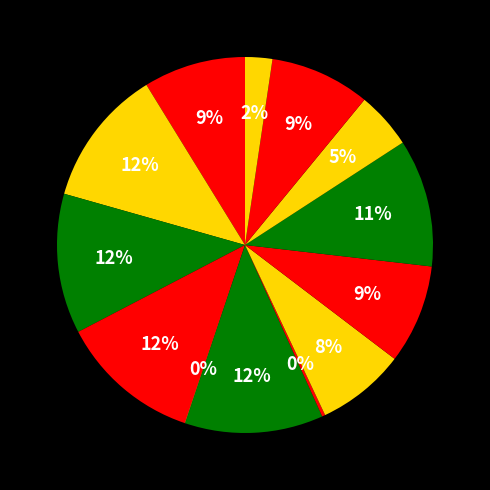

Count the number of slices in the pie.

13